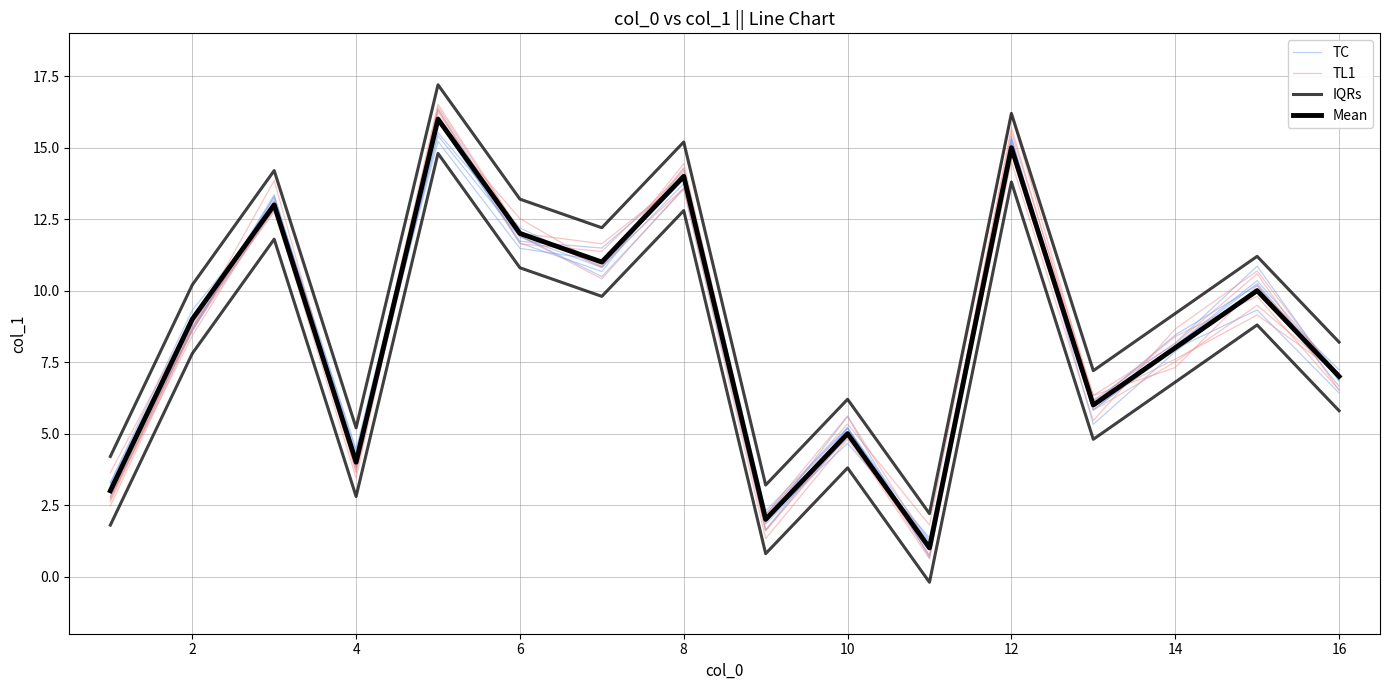

True or false: TC and TL1 intersect in this chart.

True